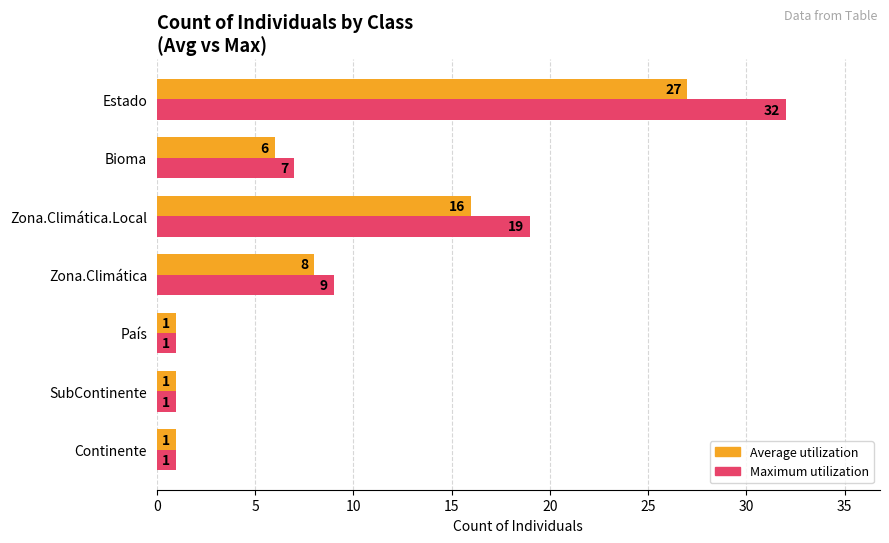

List the series in order of their overall mean, lowest first.

Average utilization, Maximum utilization